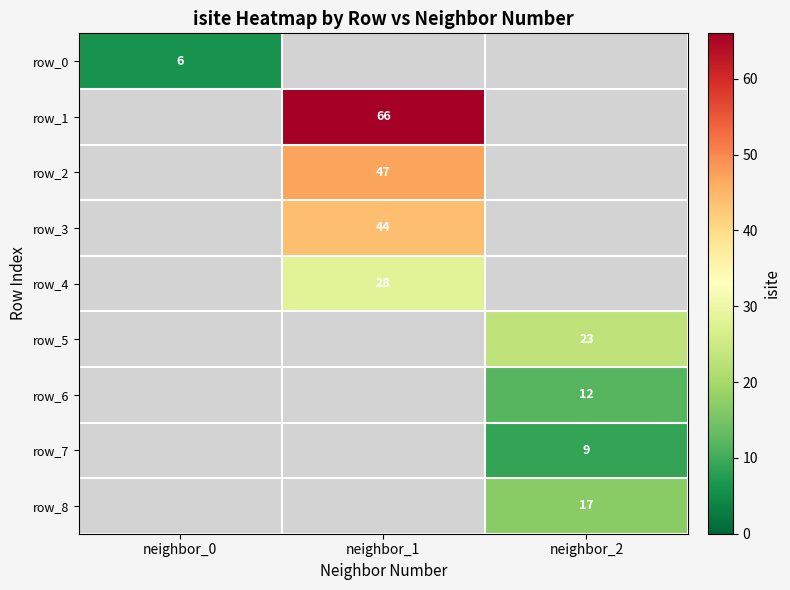

Is the value of row_7 at neighbor_1 greater than the value of row_8 at neighbor_2?

No